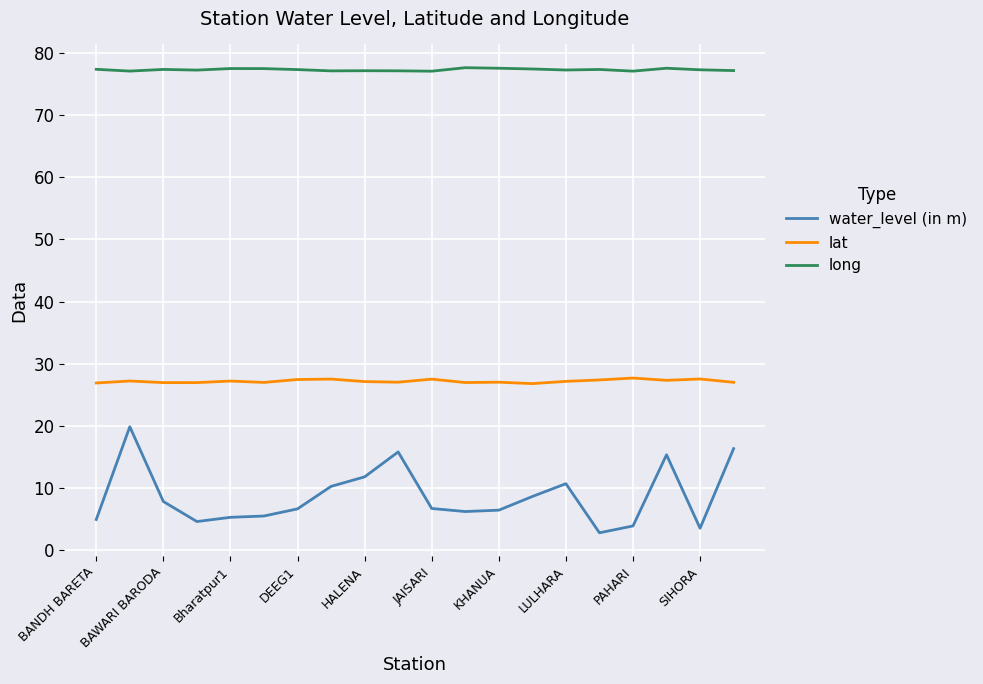

What is the lowest value of the lat series?

26.8